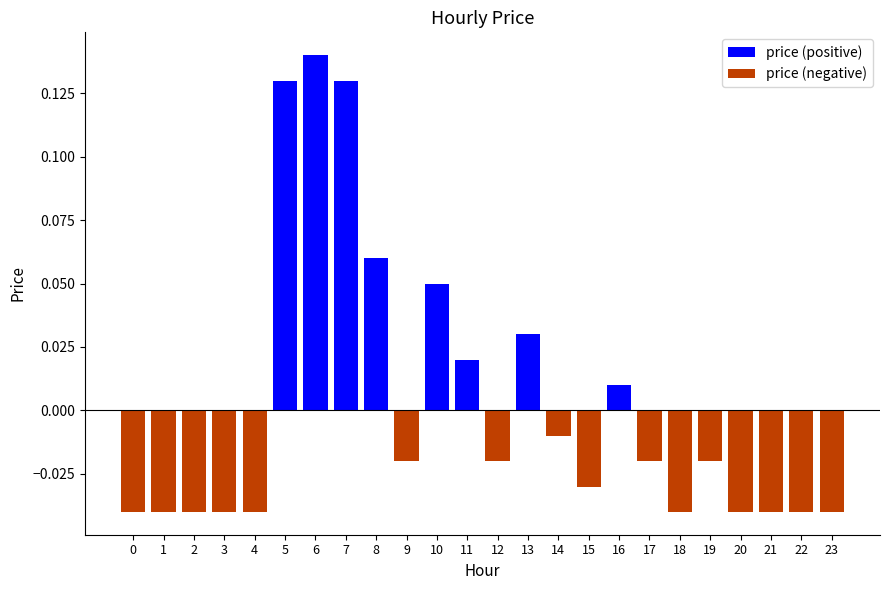

The chart shows a value of -0.0 at 22. True or false?

True